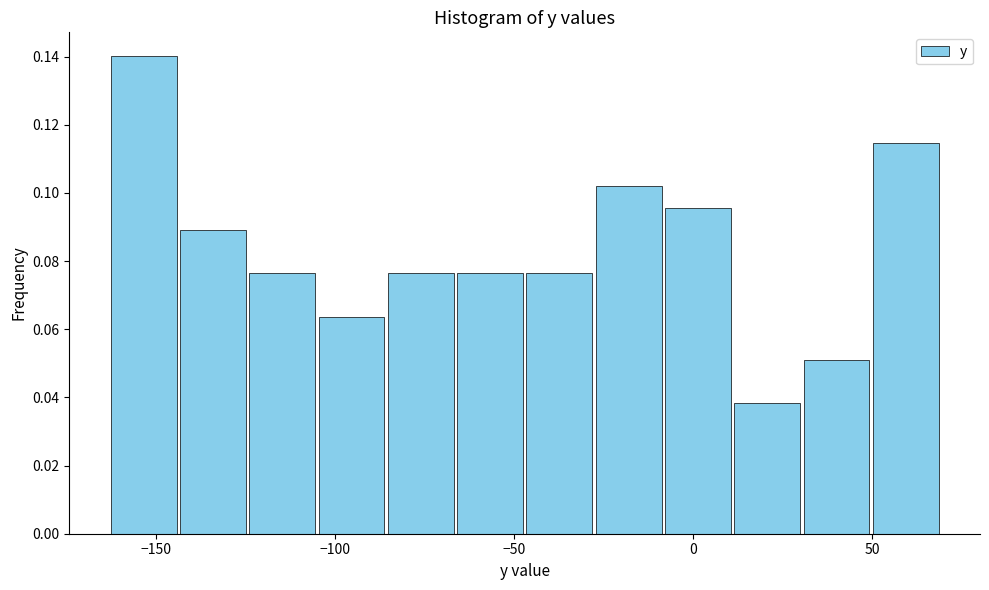

Around what value on the x-axis is the tallest bar? Give the approximate position of its centre, as read against the axis.

-155